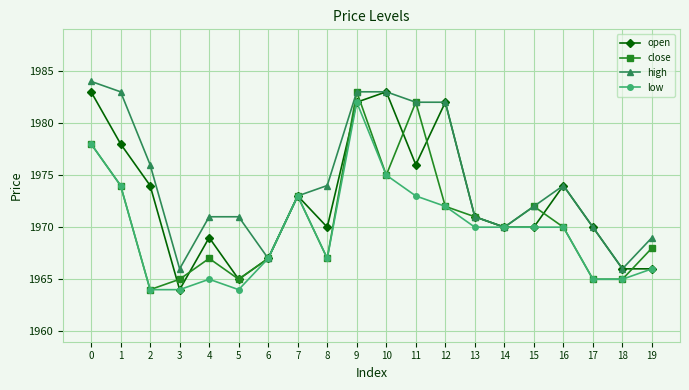

The open series shows 1982 at 12. True or false?

True